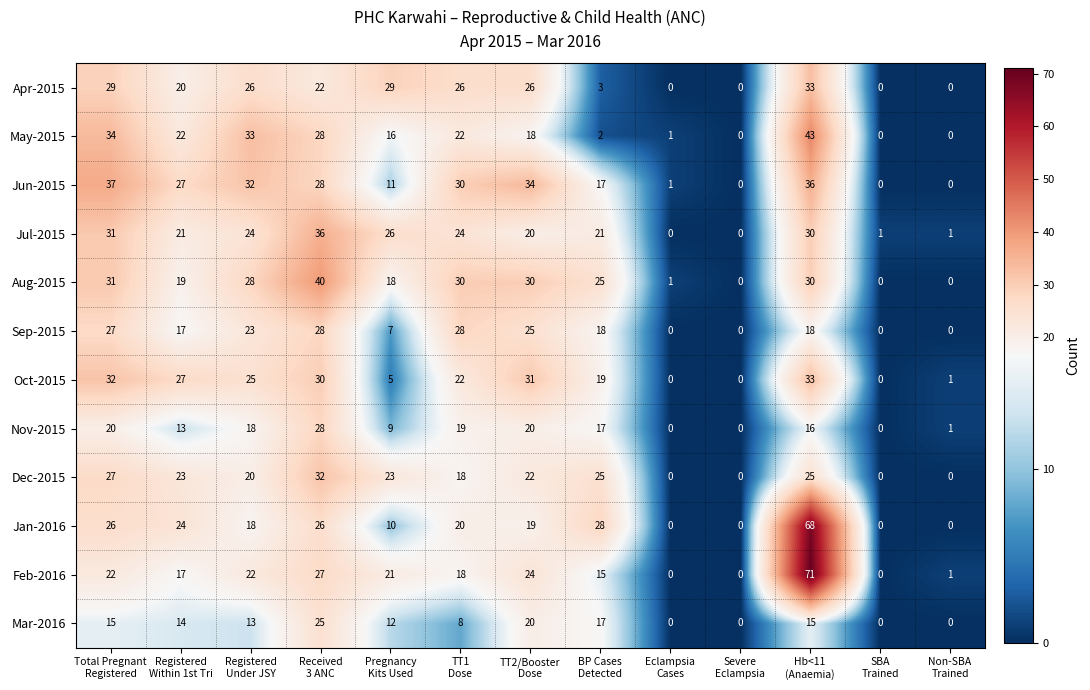

Which series has the largest total across all categories?

Jun-2015